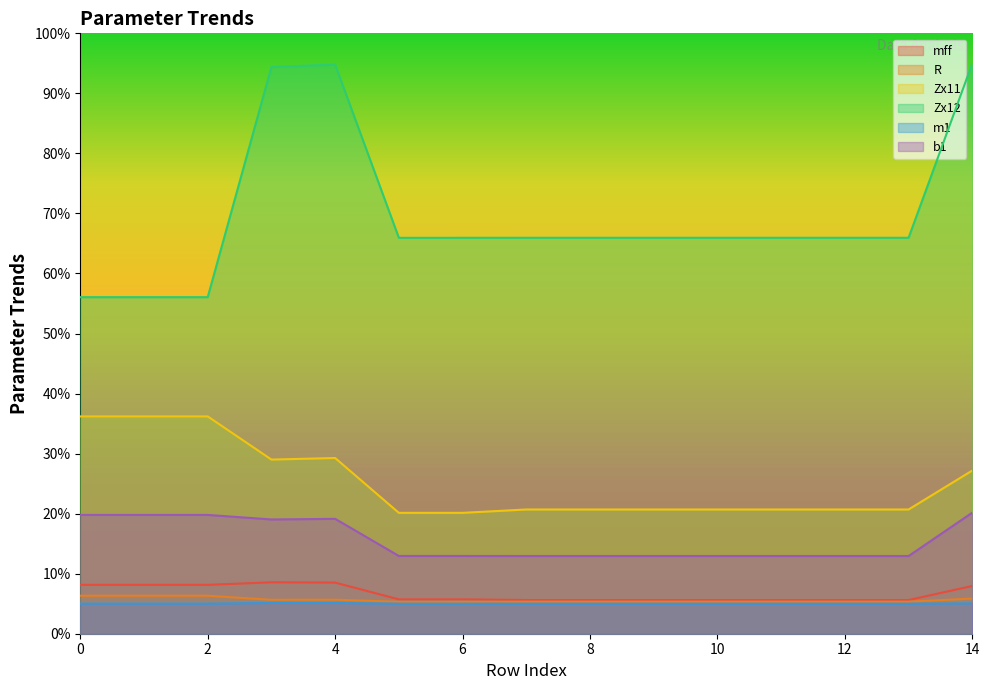

What is the sum of the b1 values at 1 and 14?

40.0